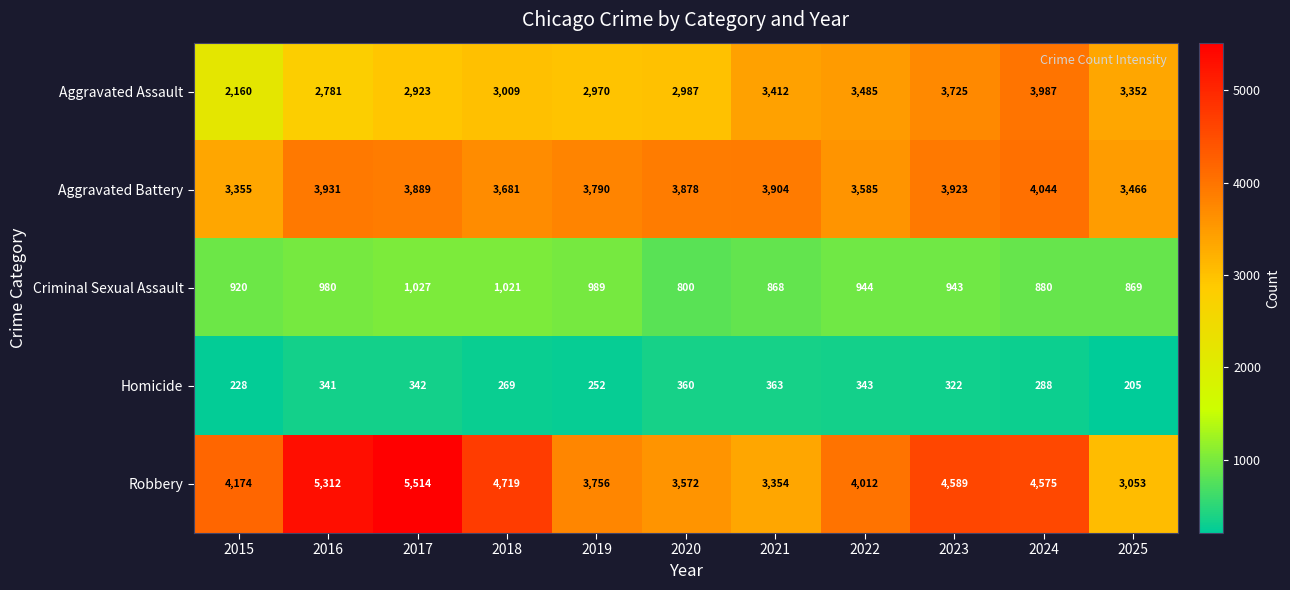

What is the maximum value shown in the chart?

5514